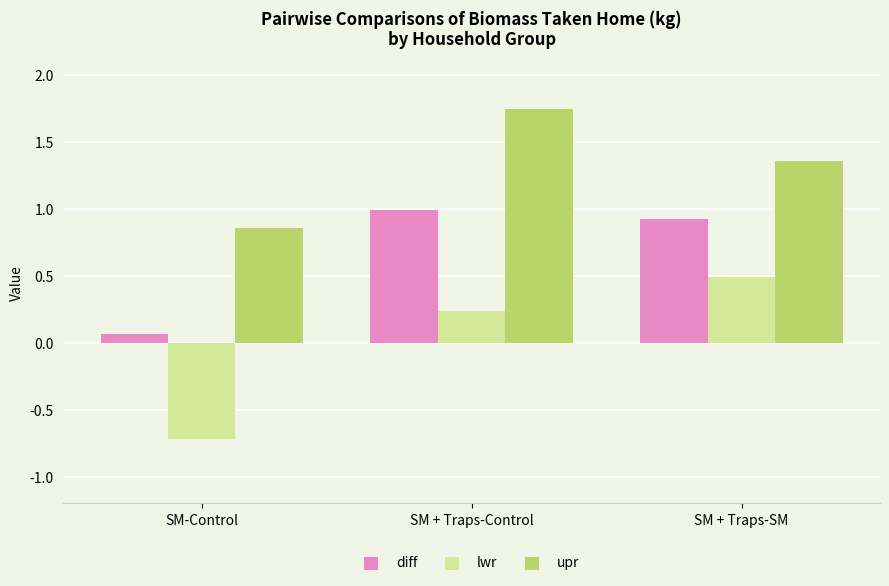

What is the average value of the diff series?

0.7